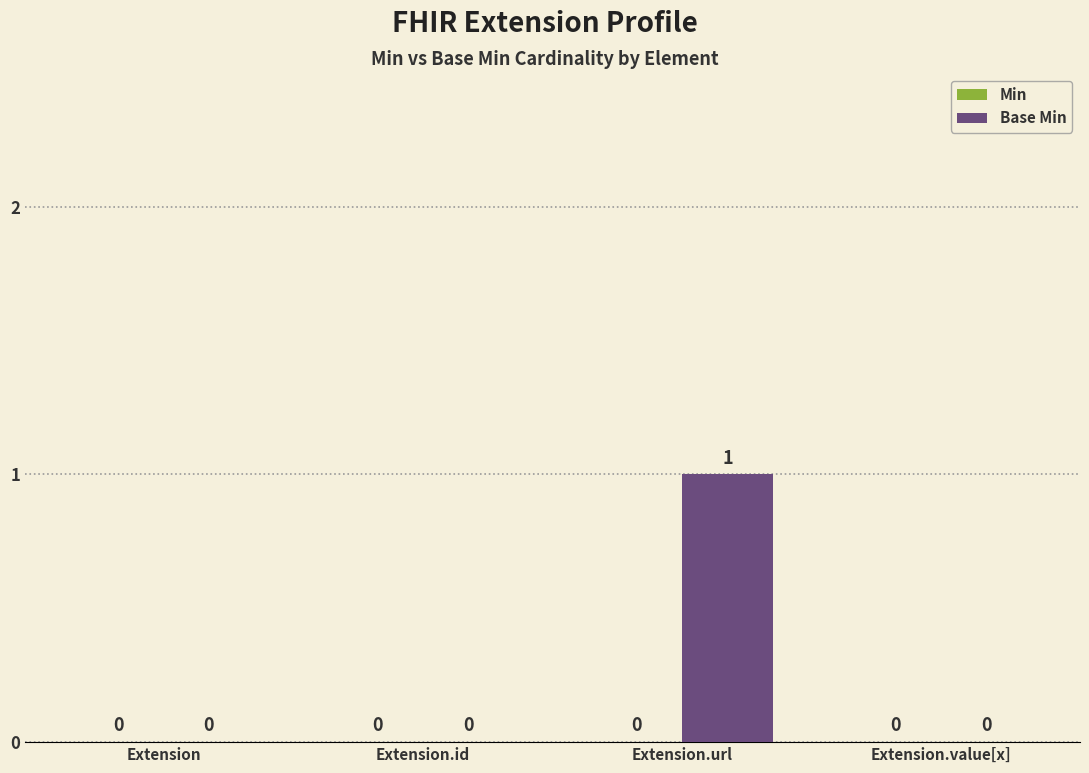

Which label corresponds to the largest value in the chart?

Extension.url